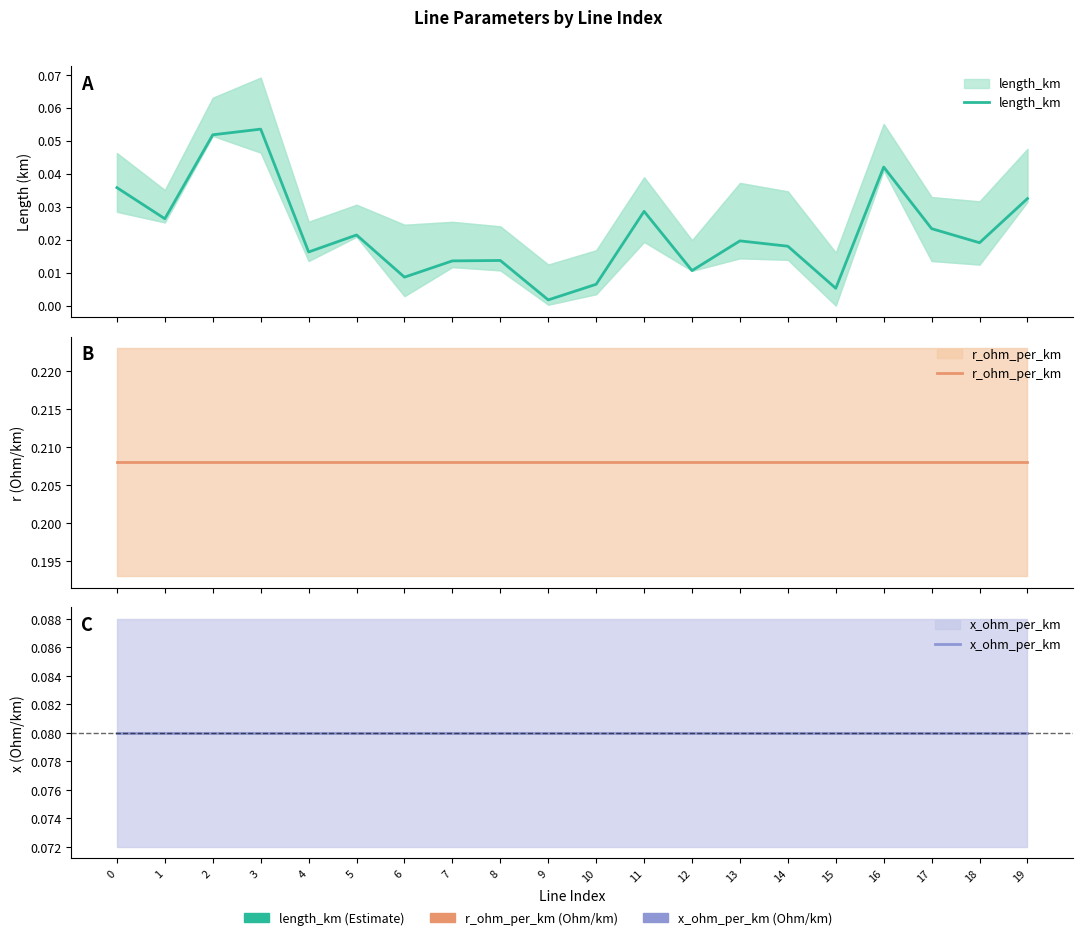

Rank the series by their maximum value, from lowest to highest.

length_km, x_ohm_per_km, r_ohm_per_km